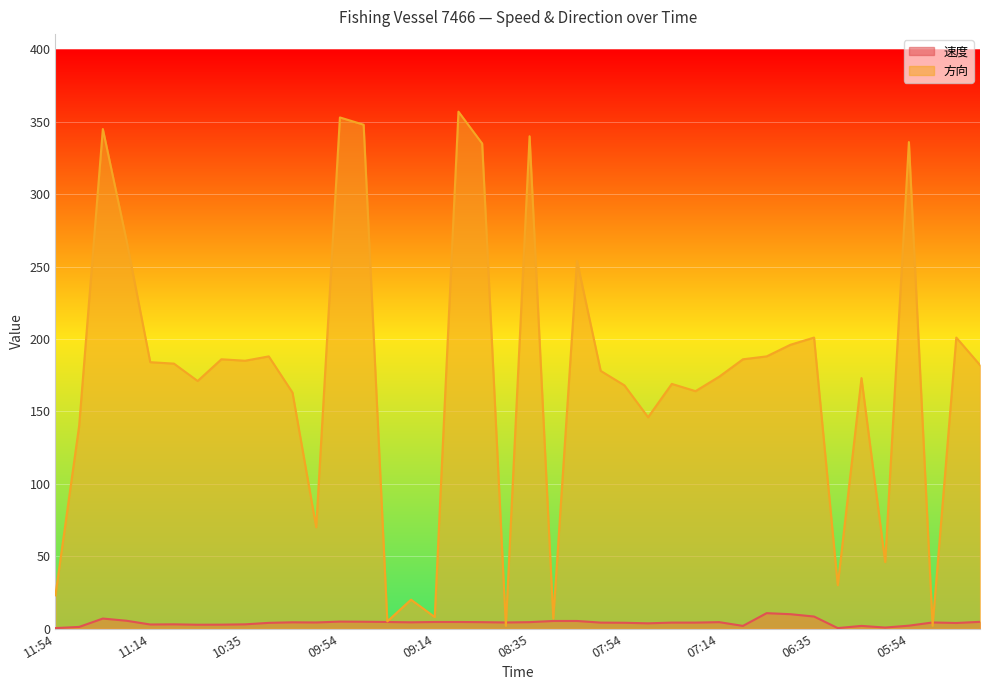

Which series has the largest total across all categories?

方向